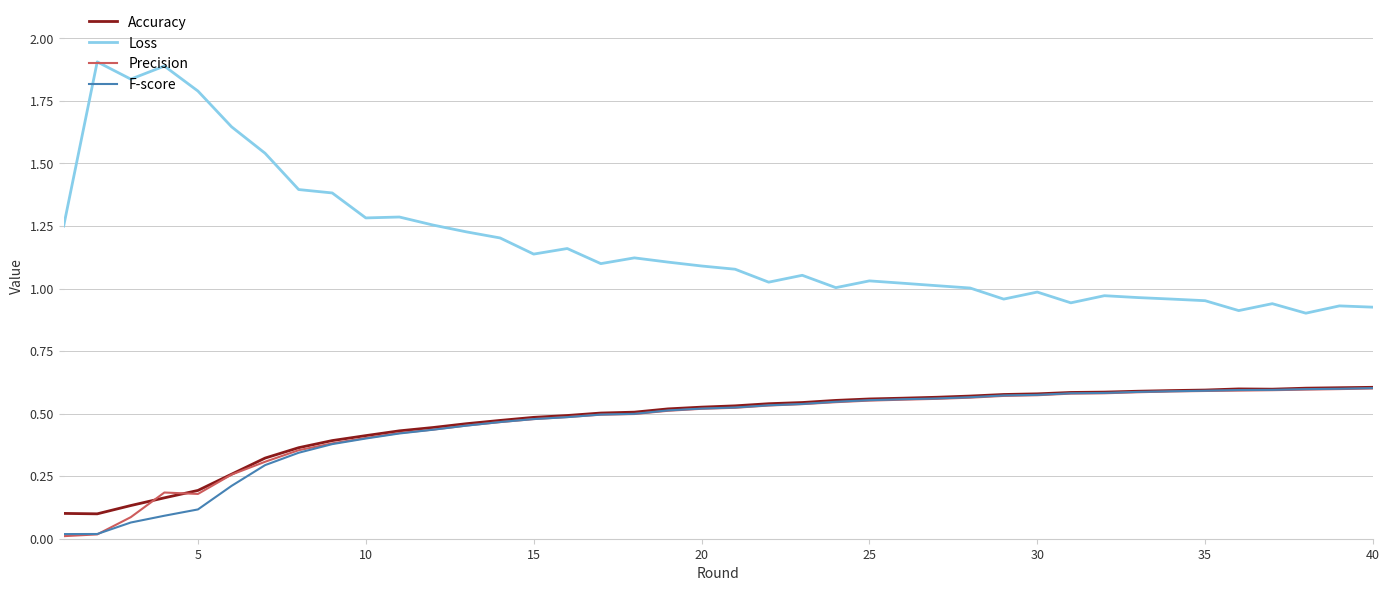

True or false: Loss and Precision intersect in this chart.

False